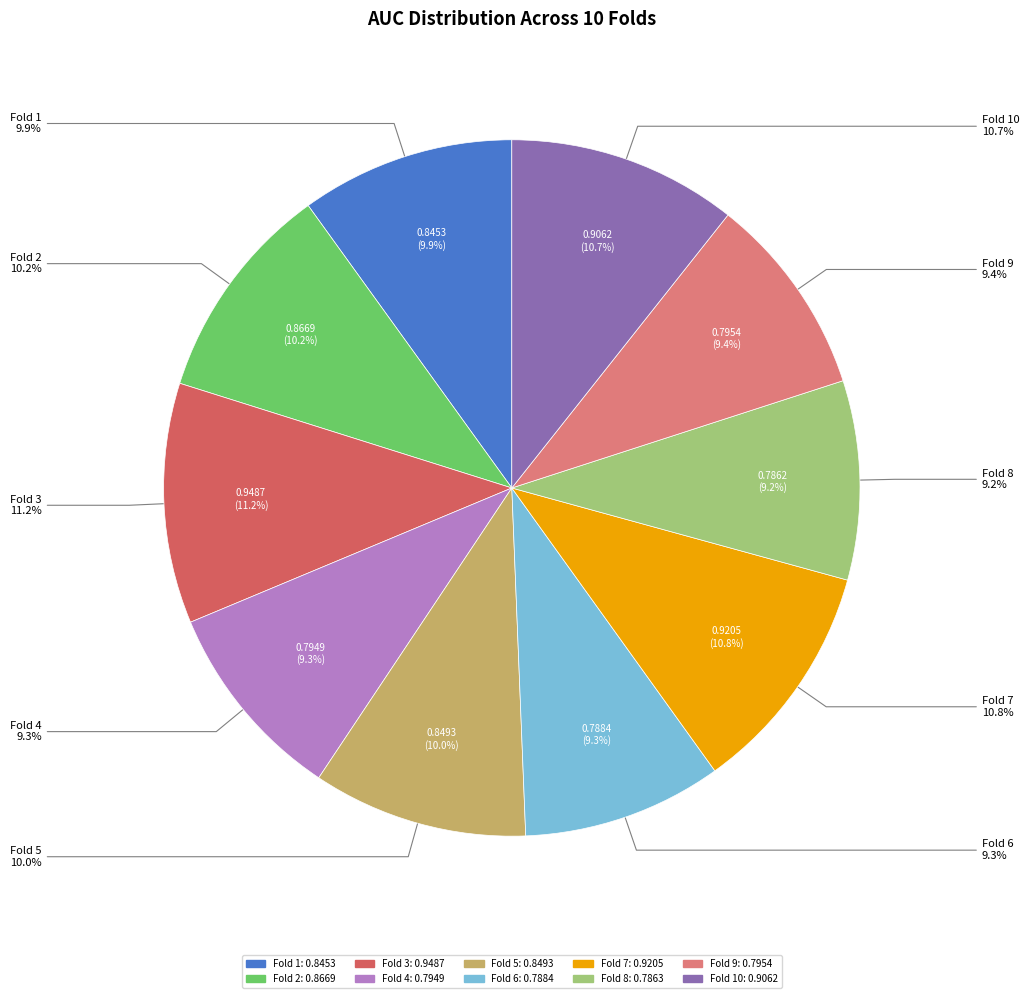

Between Fold 7 and Fold 10, which is larger?

Fold 7